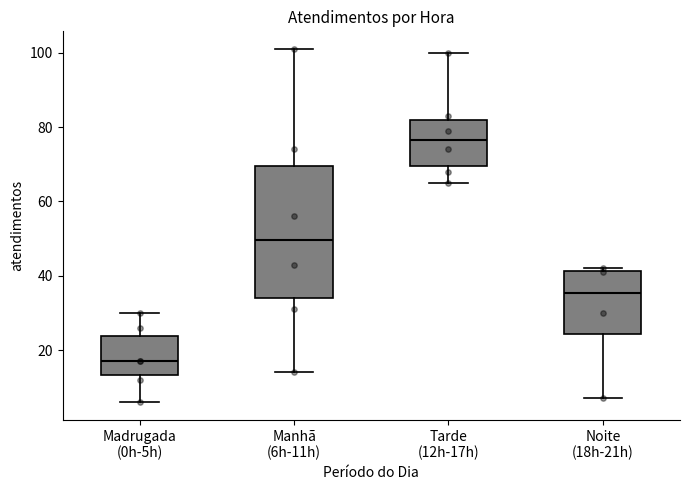

Where does the median line of the box for Tarde (12h-17h) sit on the y-axis? The values are not printed on the chart, so give them approximately, as read against the axis.

76